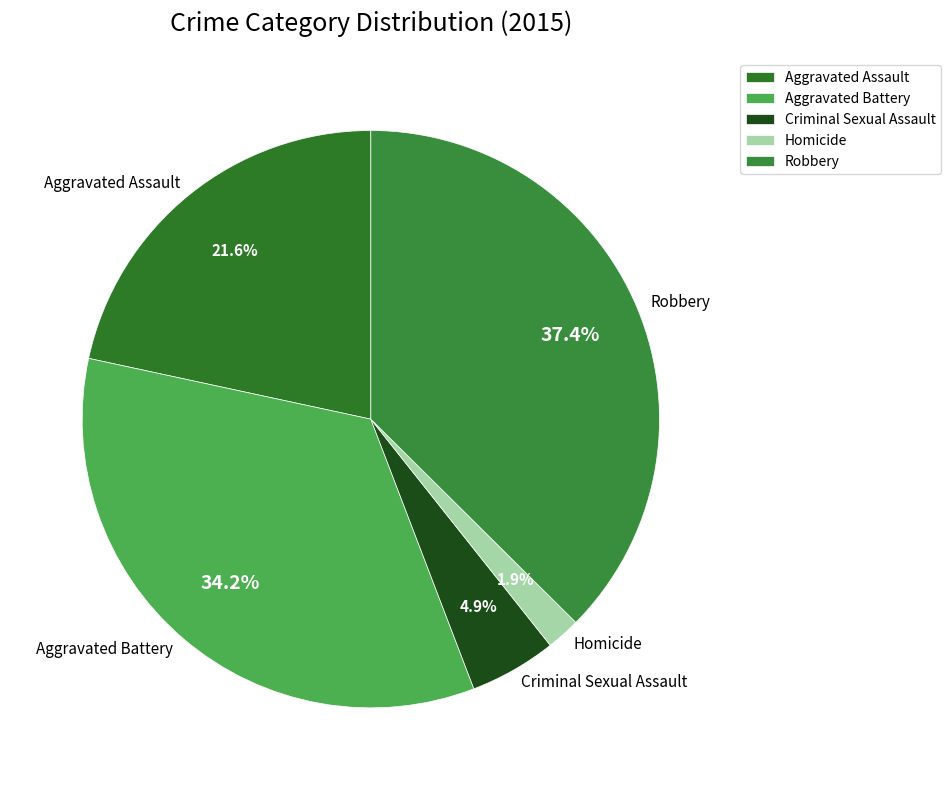

How much of the chart is everything except Homicide?

98.1%